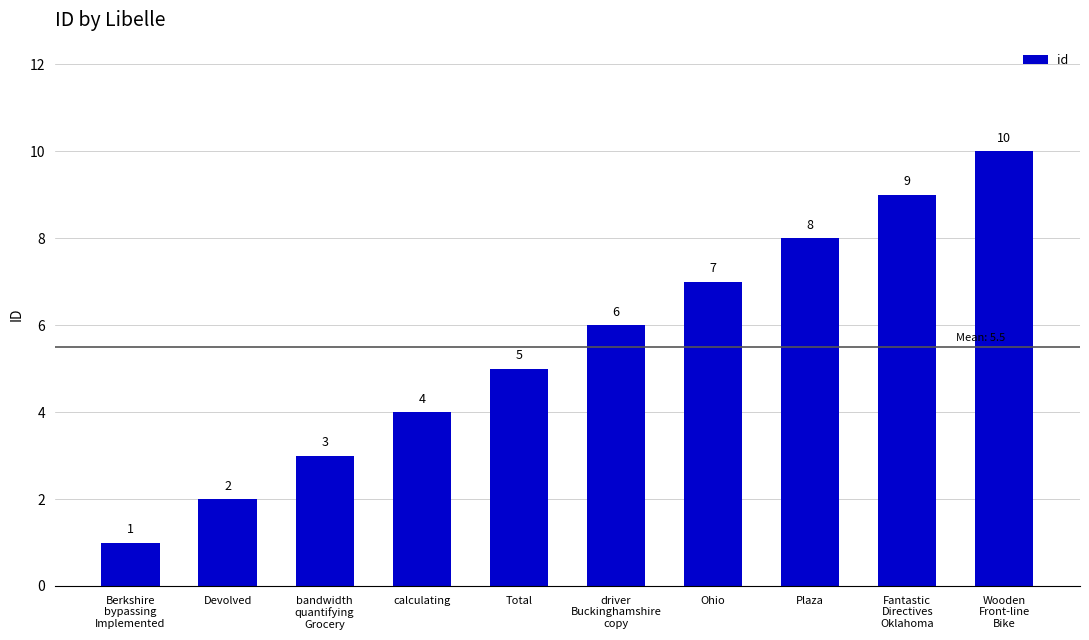

Reading left to right, extract all data points from this chart.

1	2	3	4	5	6	7	8	9	10